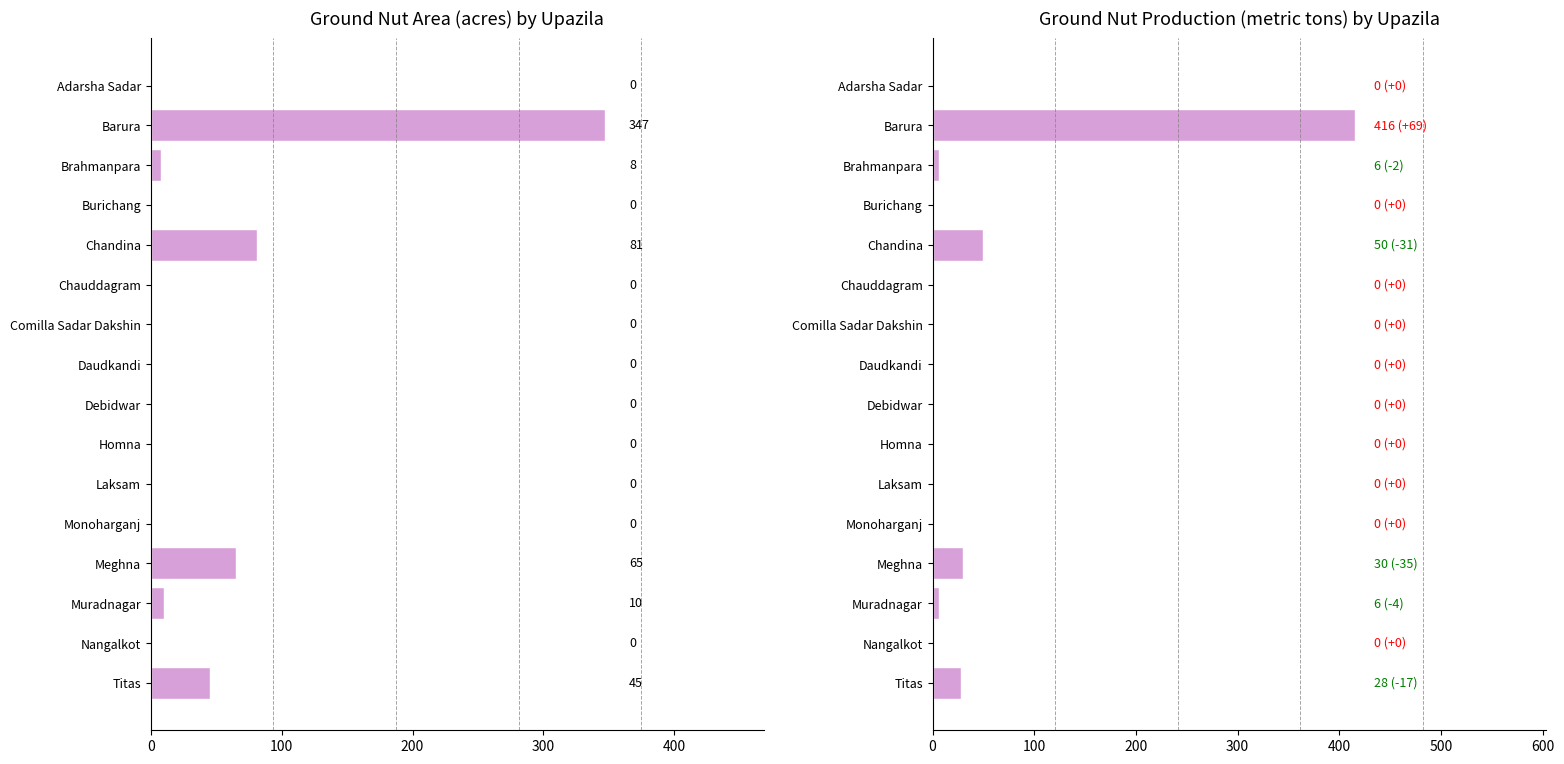

The value of Ground nut Area at Adarsha Sadar is -194. True or false?

False